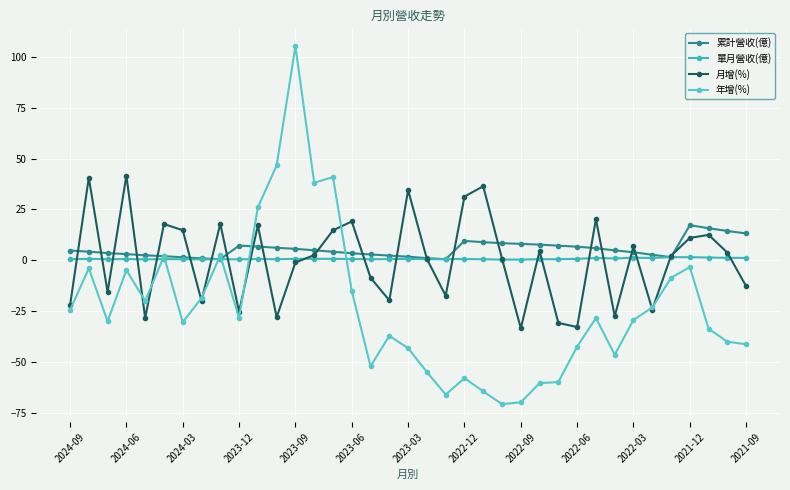

Does the chart display data point markers on the line(s)?

Yes